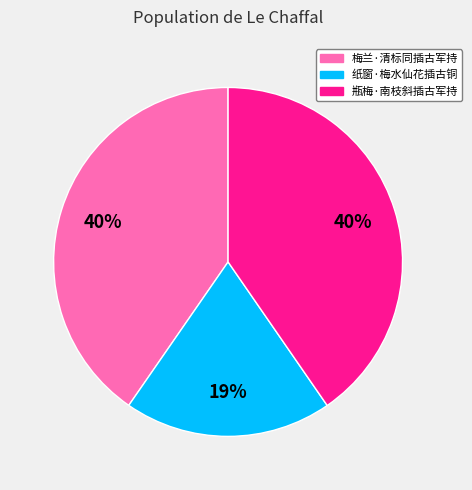

Is the sum of 瓶梅·南枝斜插古军持 and 纸窗·梅水仙花插古铜 greater than half?

Yes